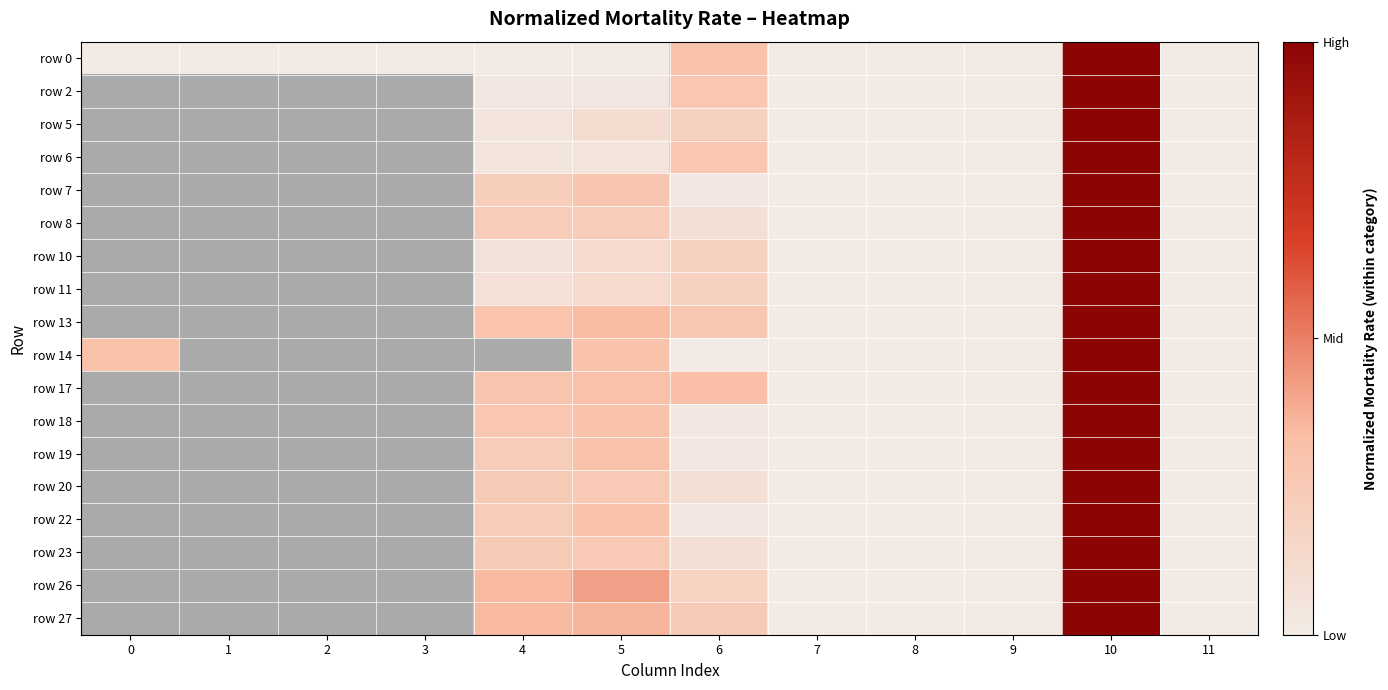

Between 8 and 2, which is larger?

8